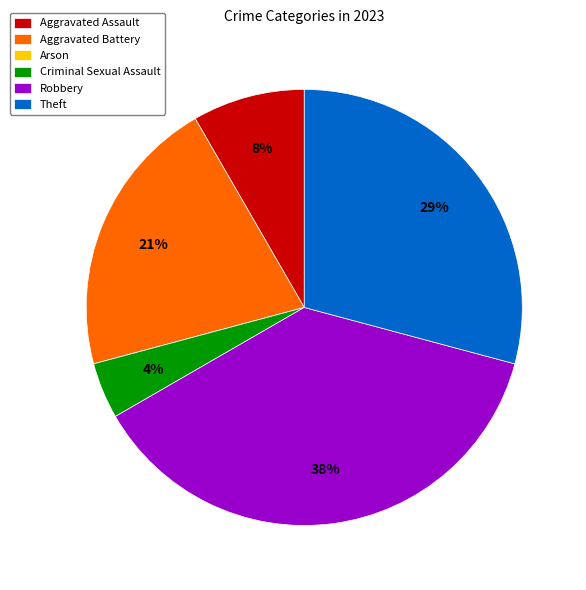

What percentage is the Aggravated Assault slice, to the nearest percent?

8%